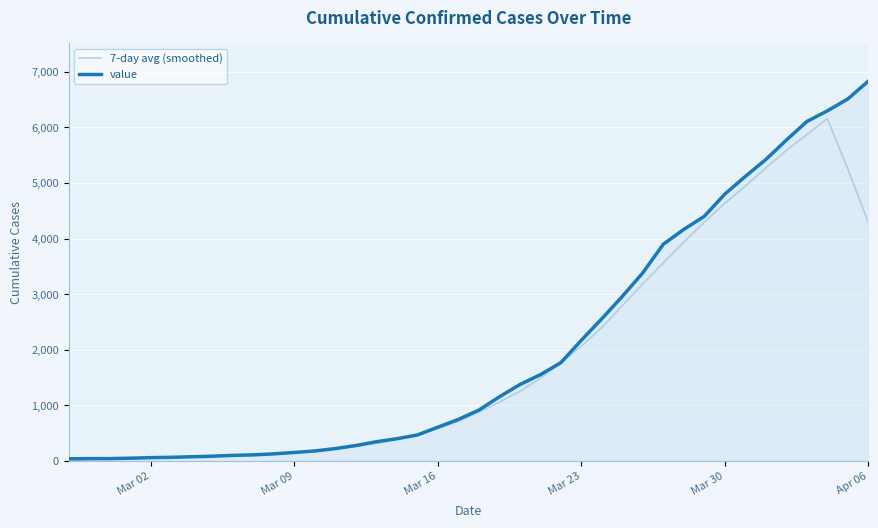

List the series in order of their peak value, lowest first.

7-day avg (smoothed), value